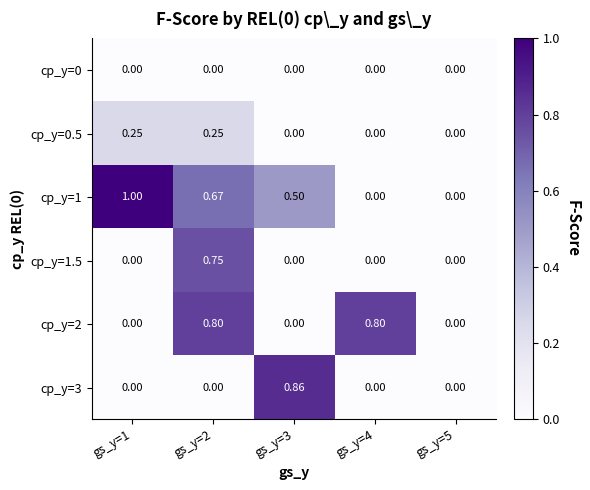

What is the spread (max minus min) of values at gs_y=2?

0.8